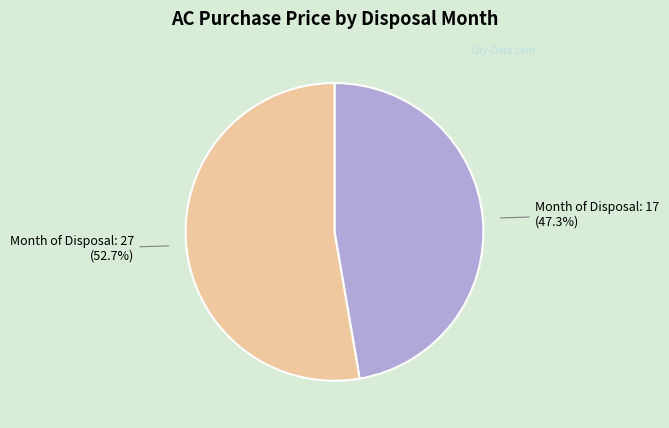

Is there a majority slice in this chart?

Yes